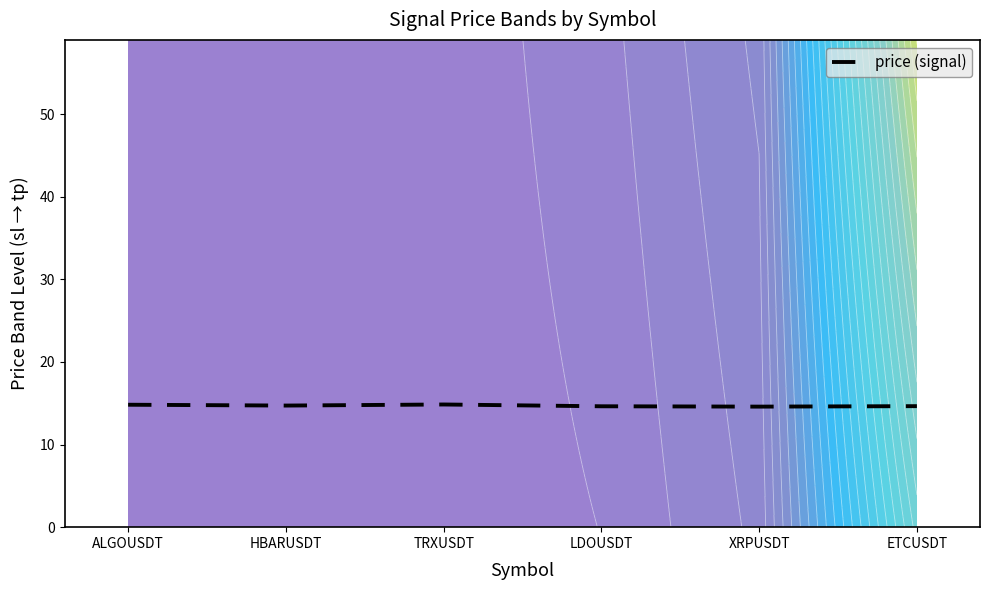

Is this an area chart (filled region under the line)?

No